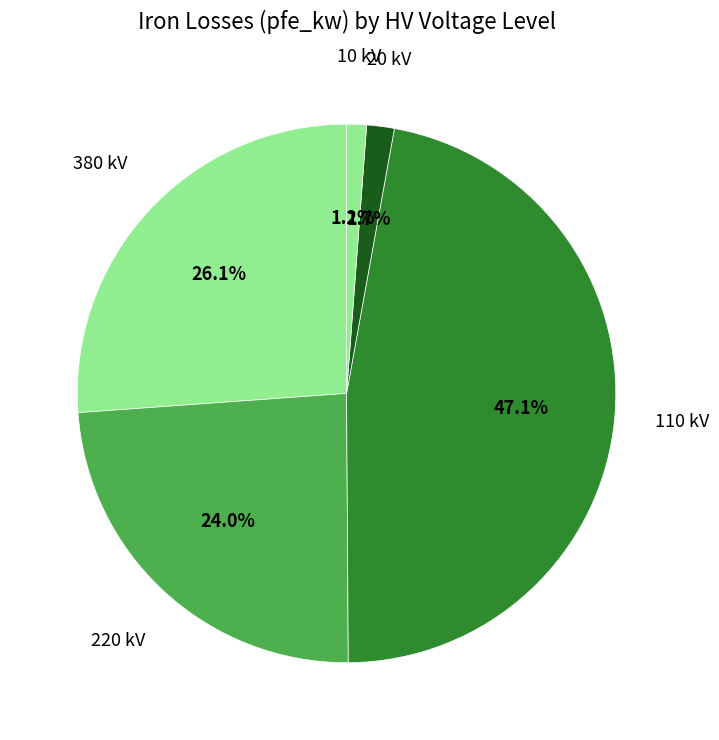

Count the number of slices in the pie.

5